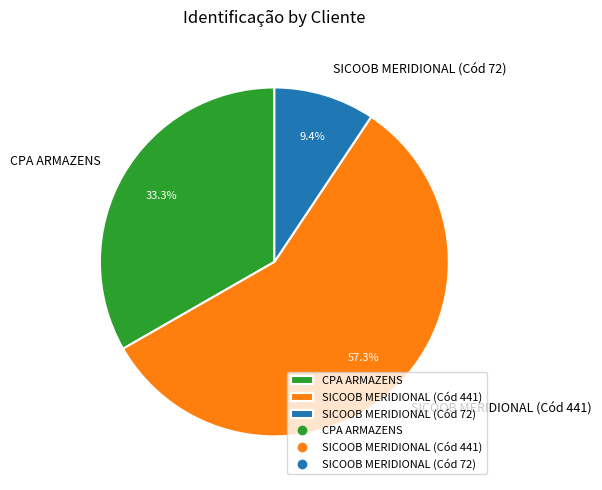

Is SICOOB MERIDIONAL (Cód 72) the majority of the pie?

No